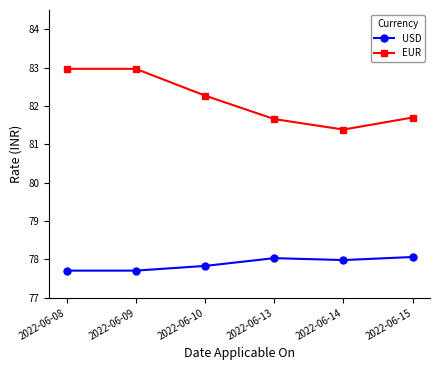

What is the total value across all series at 2022-06-15?

159.8